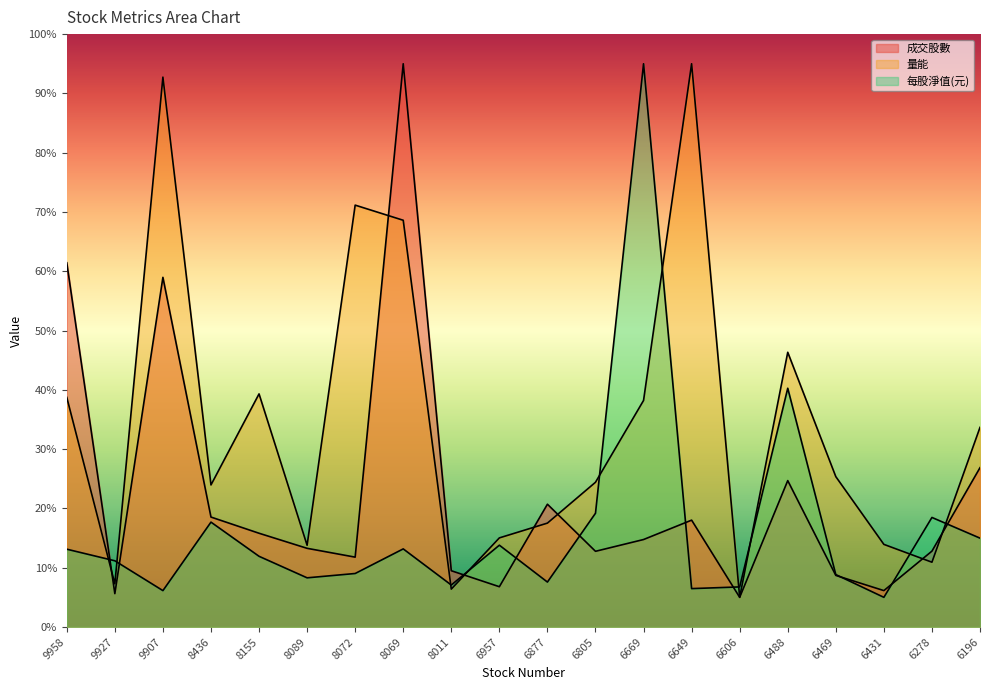

What is the value of the 每股淨值(元) point at the 11th from the left?

7.6